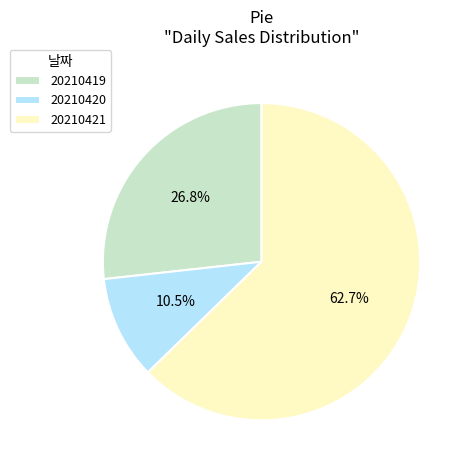

Which slice is the largest?

20210421